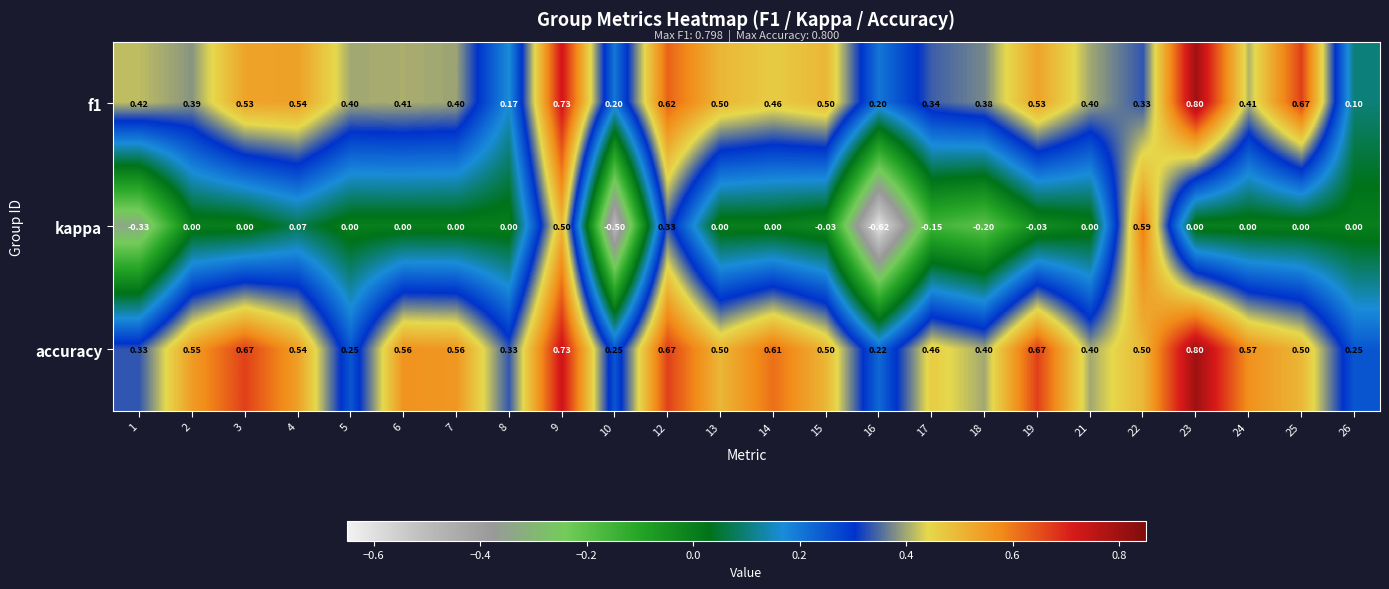

Which label corresponds to the largest value in the chart?

23